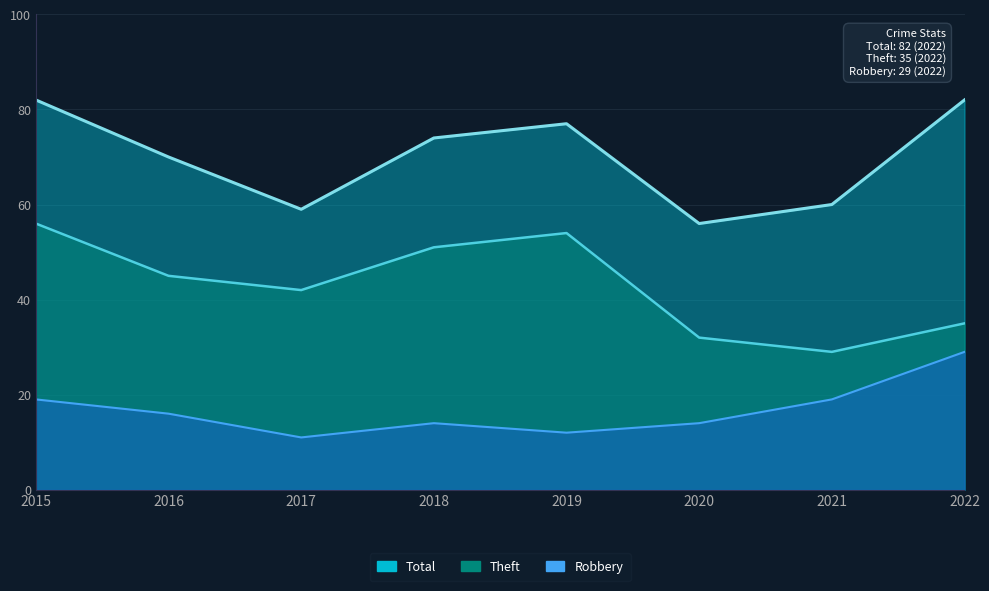

Which series has the largest range (max minus min)?

Theft